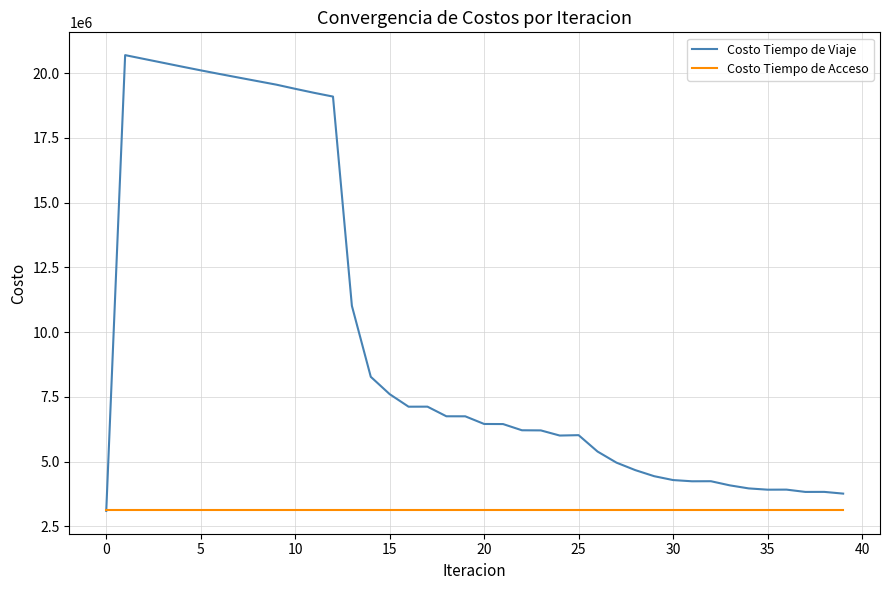

Which series has the largest range (max minus min)?

Costo Tiempo de Viaje